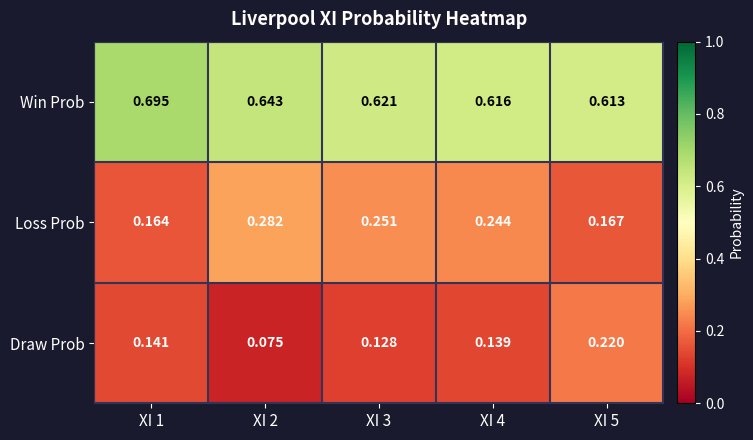

Which category has the highest value across all series?

XI 1